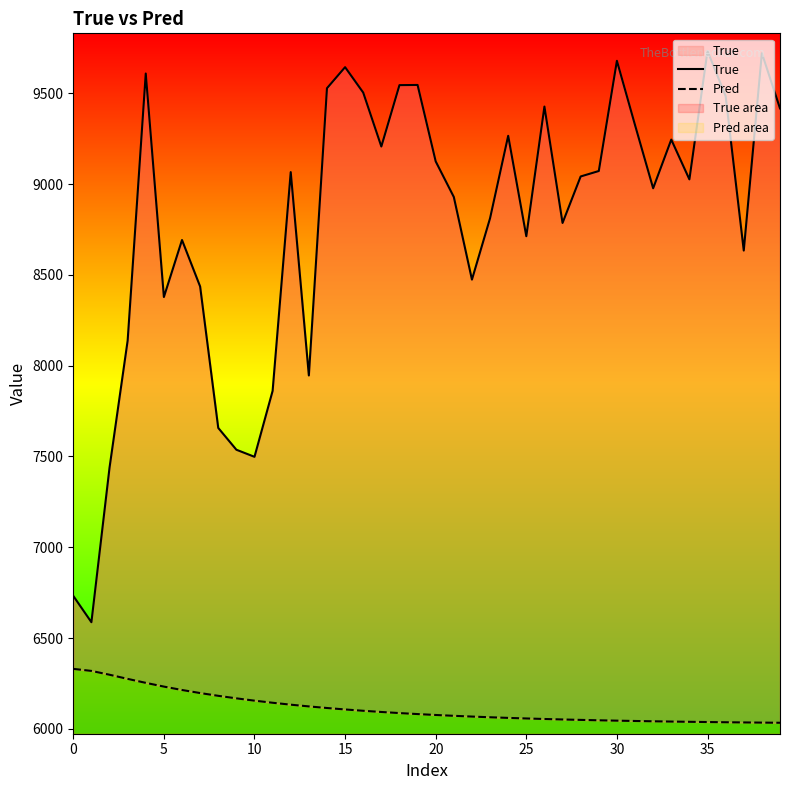

Which has a higher value, 33 or 11?

33